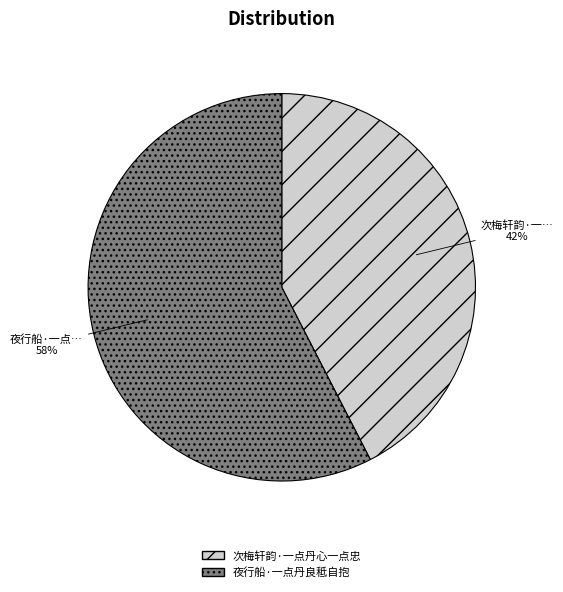

Which category has the smallest portion of the pie?

次梅轩韵·一点丹心一点忠